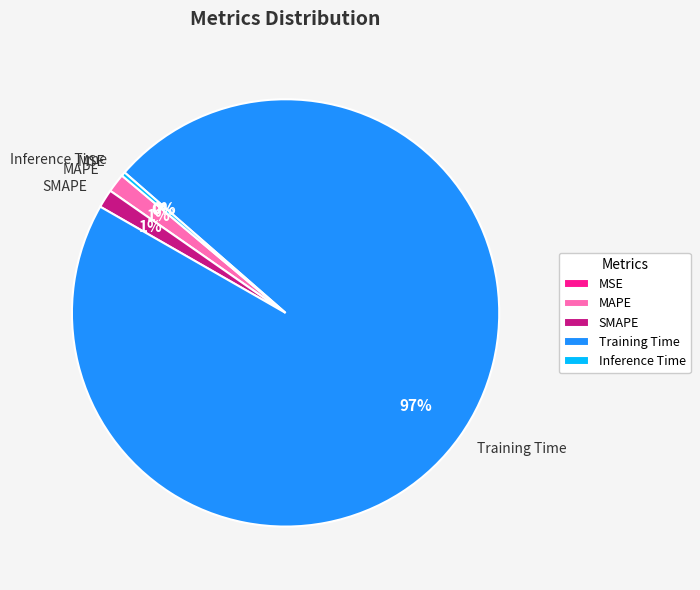

Combined, do MAPE and Inference Time account for over 50%?

No